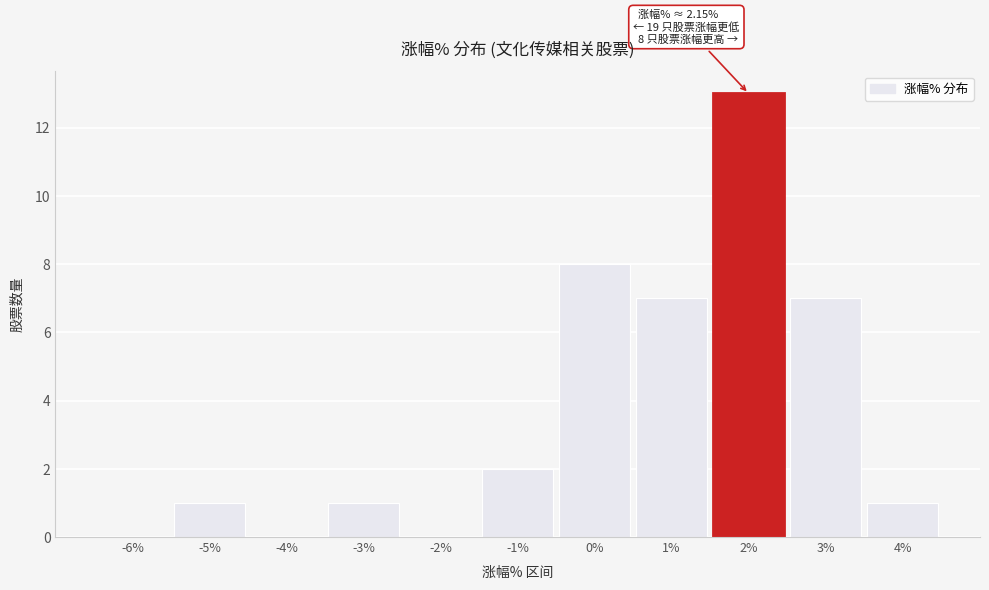

Reading left to right, extract all data points from this chart.

-6%=0	-5%=1	-4%=0	-3%=1	-2%=0	-1%=2	0%=8	1%=7	2%=13	3%=7	4%=1